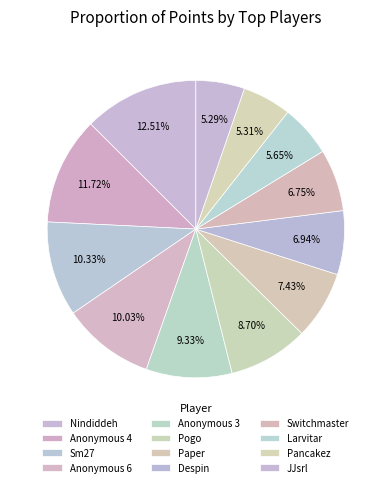

Count the number of slices in the pie.

12